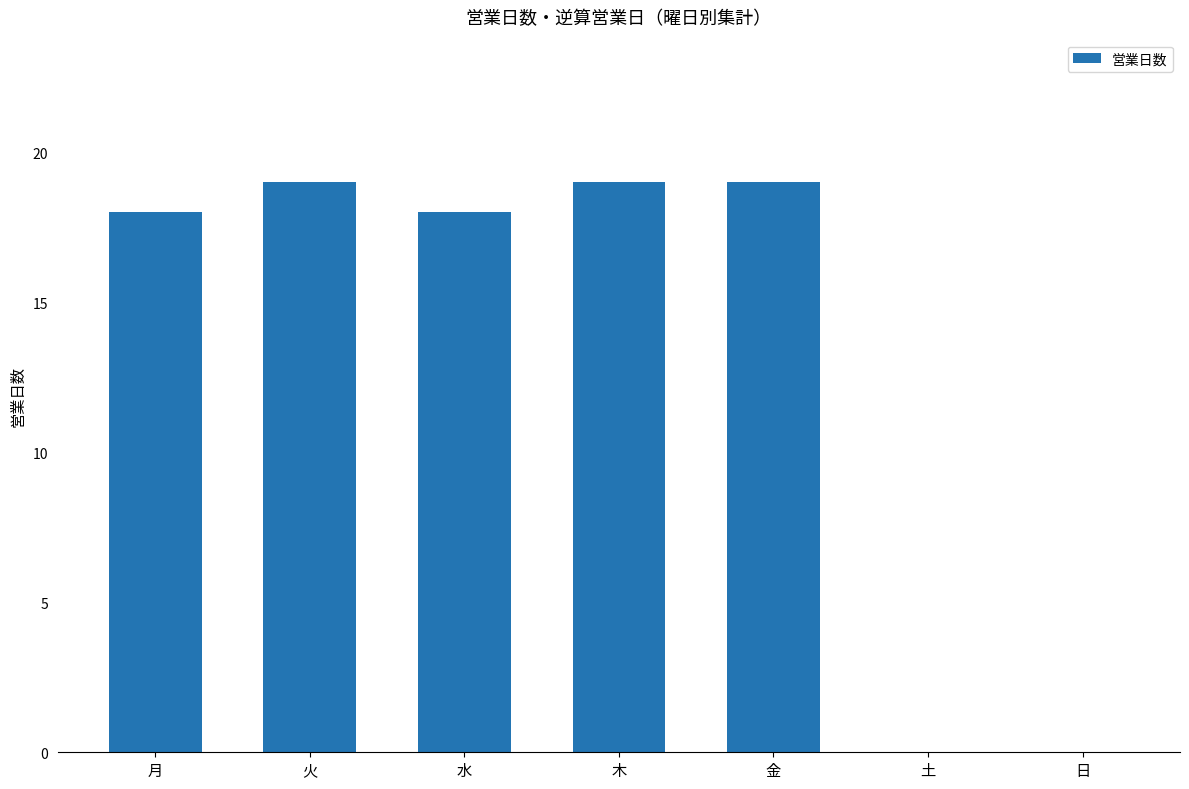

What is the maximum value shown in the chart?

19